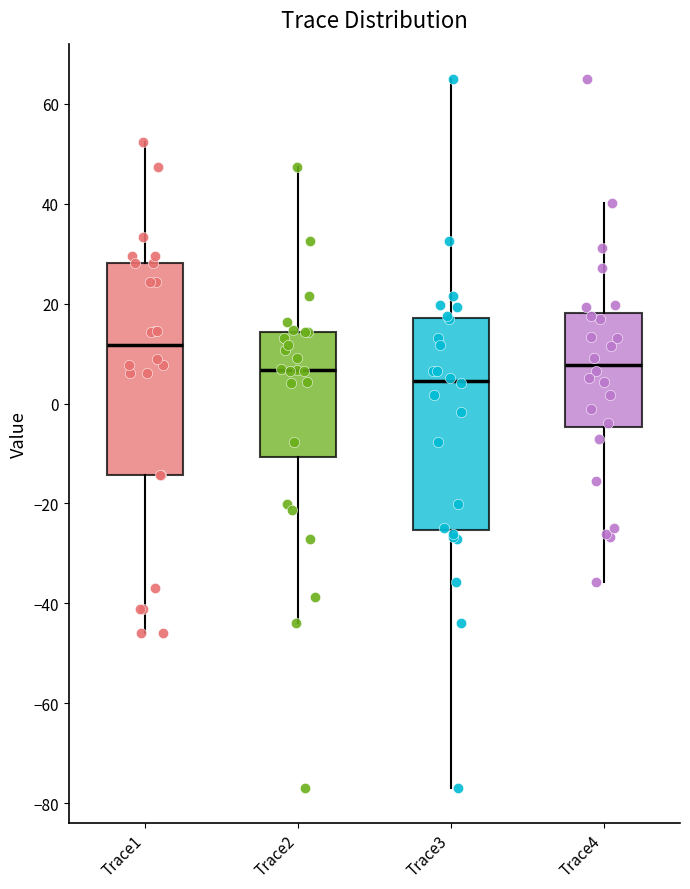

Where is the upper edge of the box for Trace3 on the y-axis? The values are not printed on the chart, so give them approximately, as read against the axis.

18